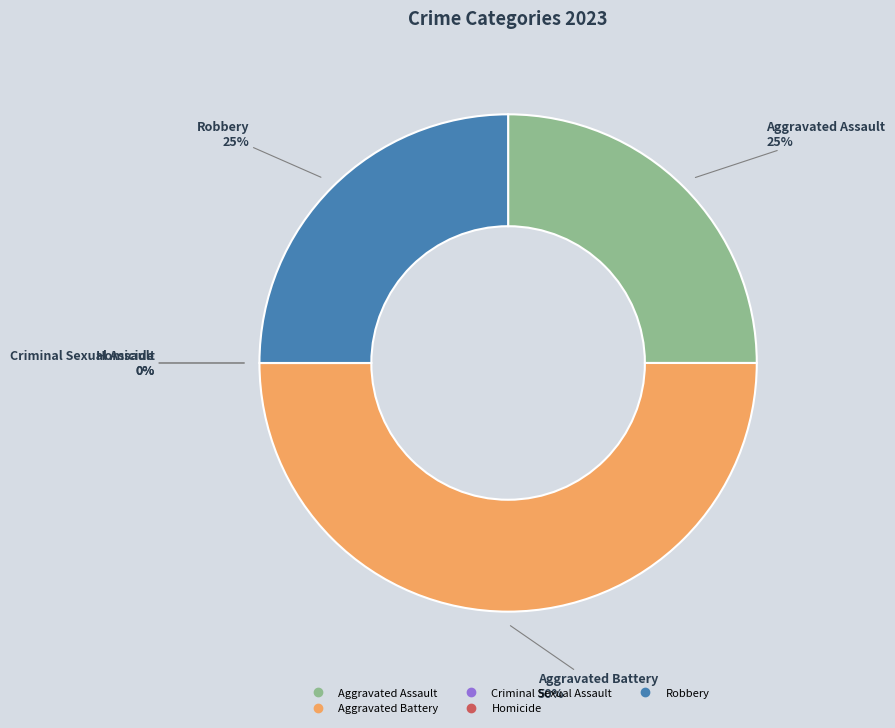

What is the change in value from Aggravated Battery to Robbery?

-1